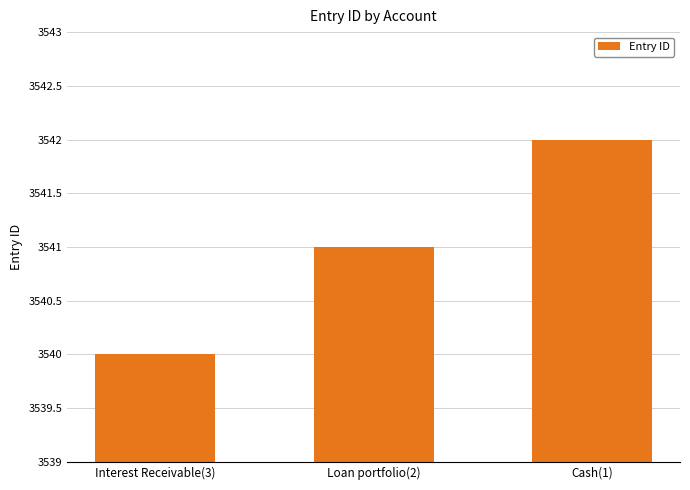

What is the ratio of the value at Cash(1) to the value at Interest Receivable(3)?

1.0